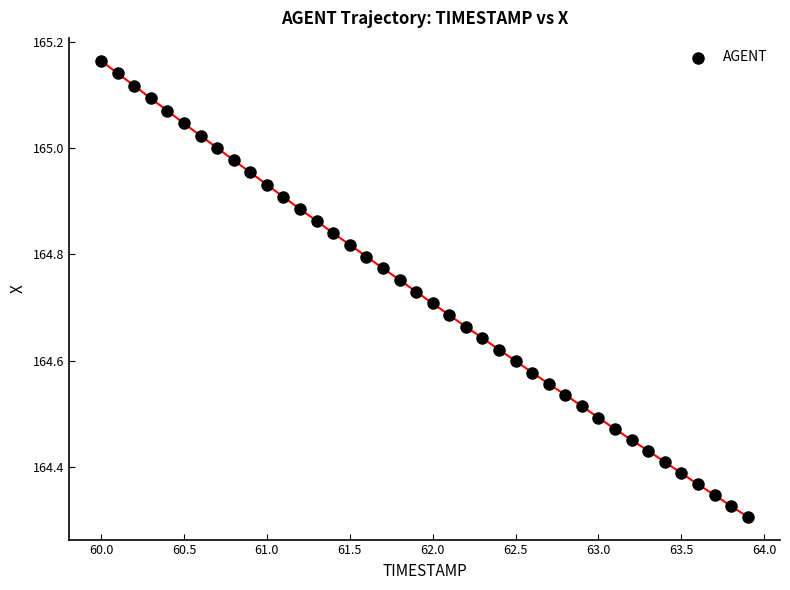

What is the range of X values (max minus min)?

3.9